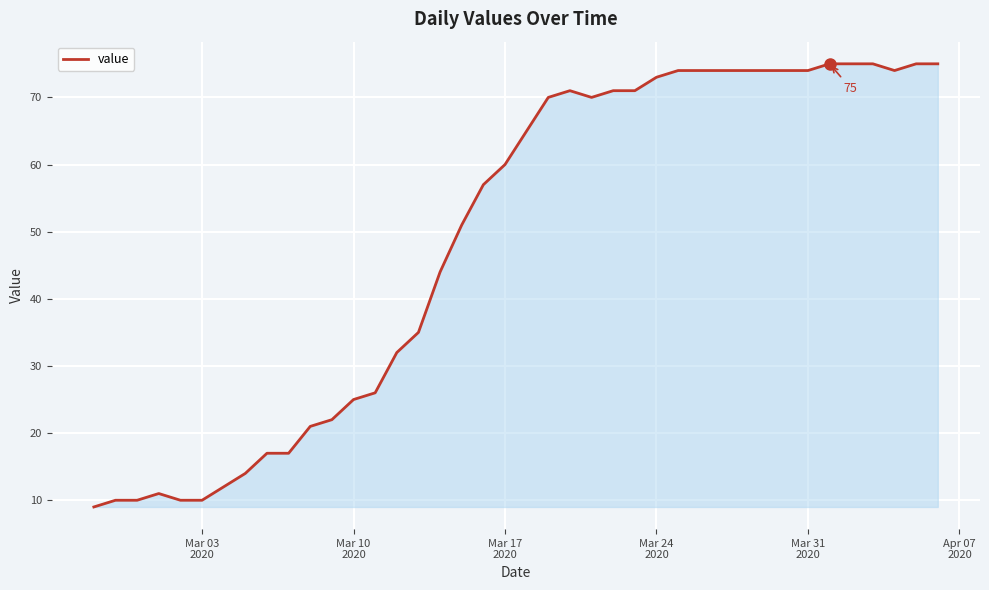

What is the maximum value shown in the chart?

75